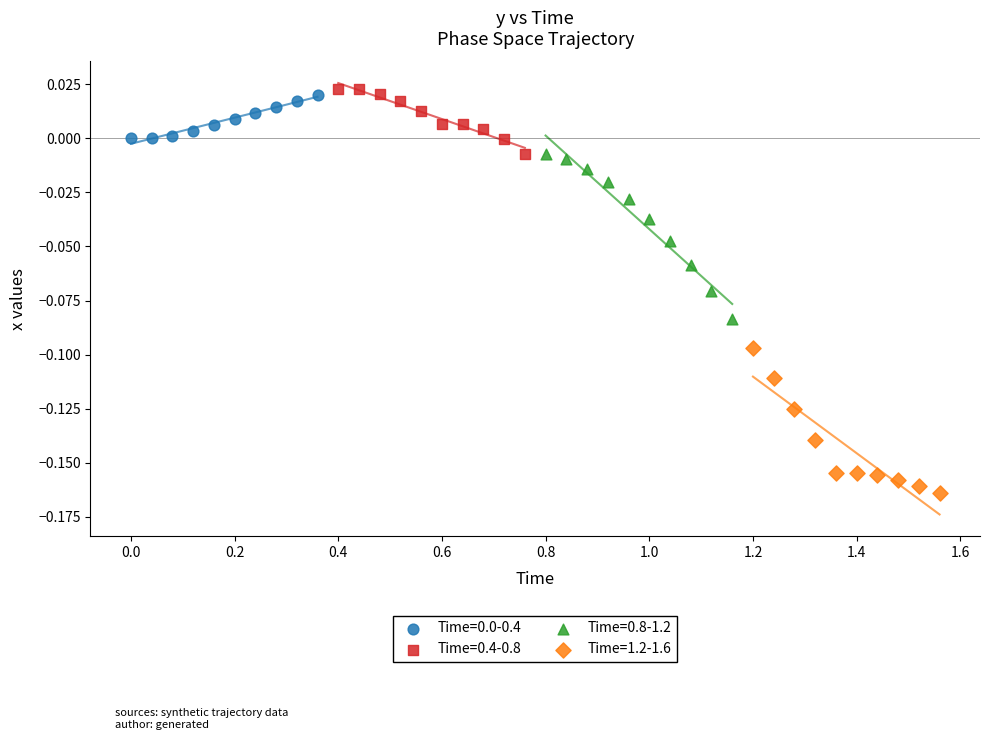

Which series reaches the minimum Y coordinate?

Time=1.2-1.6